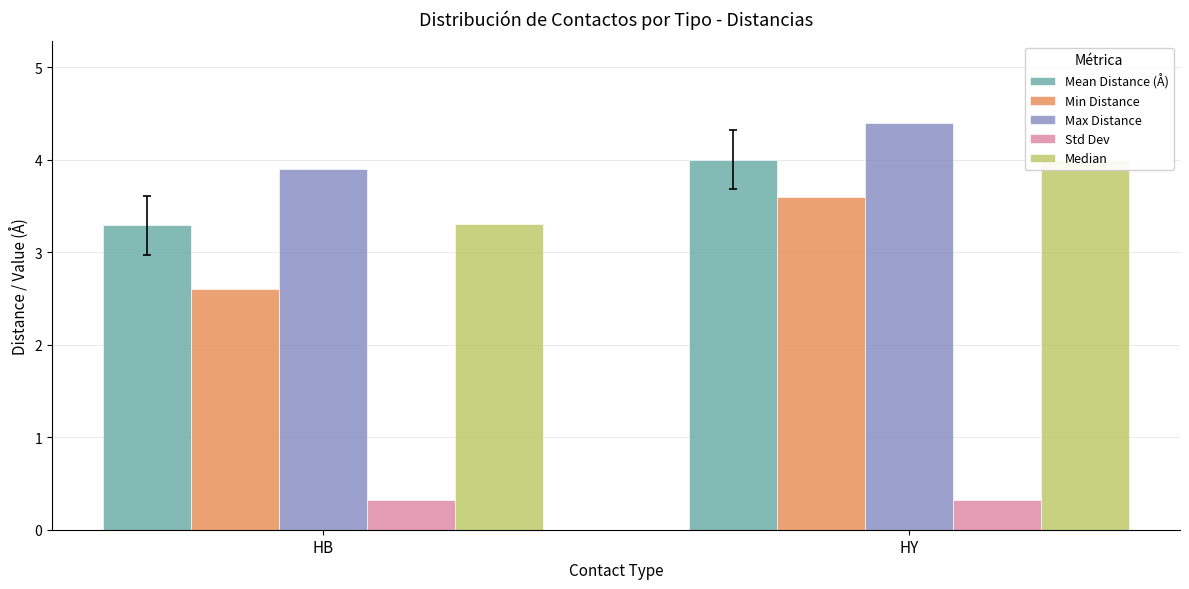

The Max Distance series shows 5.6 at HB. True or false?

False